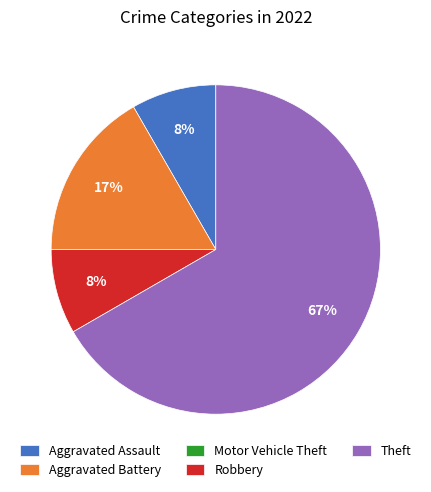

To the nearest percent, what is the difference between the largest and smallest slice percentages?

67%